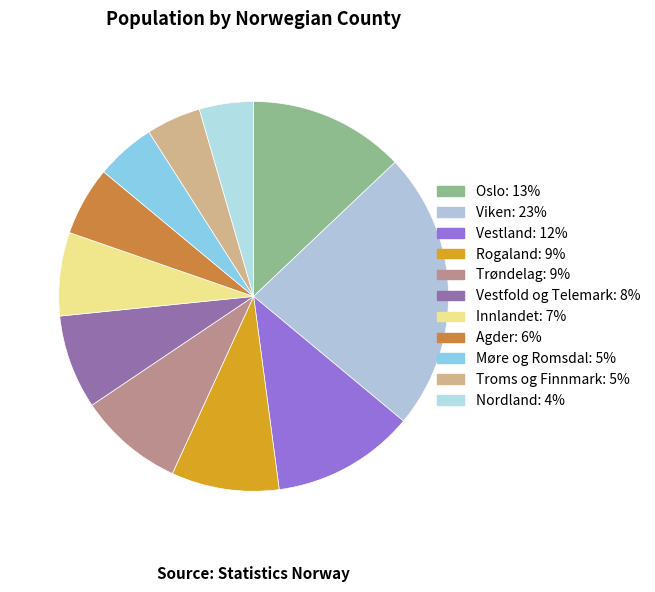

Does Agder represent more than half of the total?

No